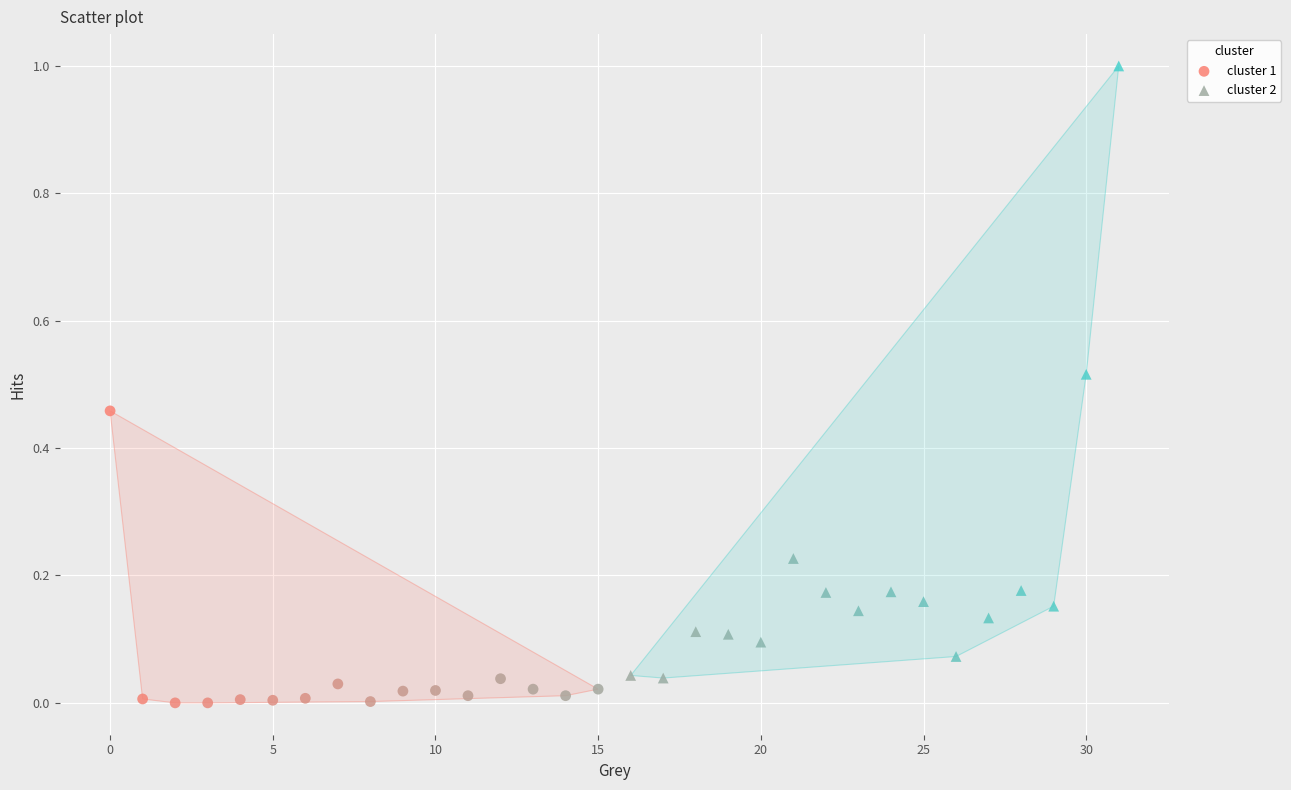

Which series contains the highest Y value?

cluster 2